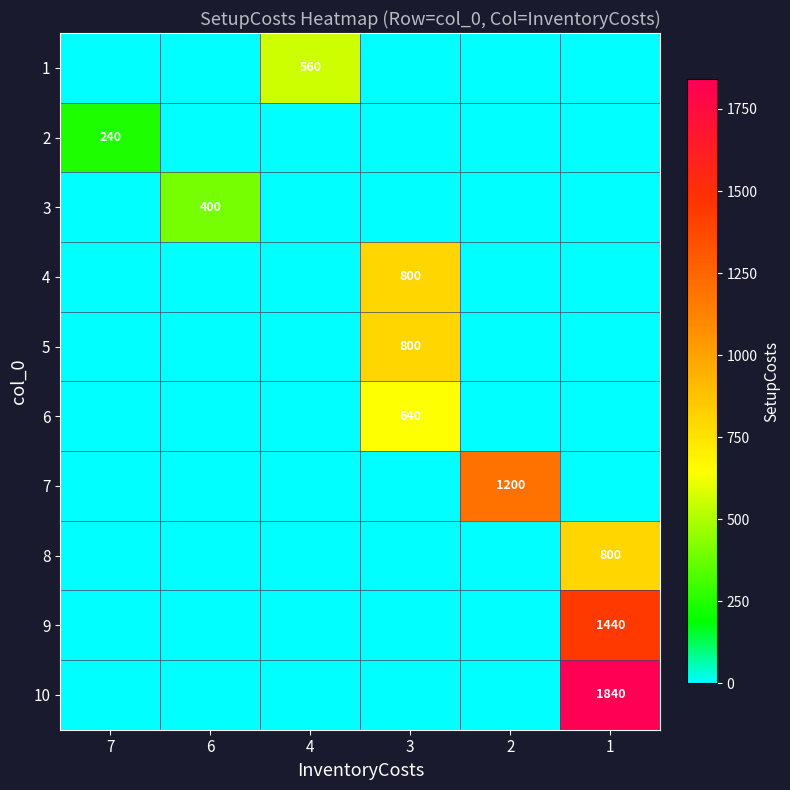

Which has a higher value, 2 or 6?

2